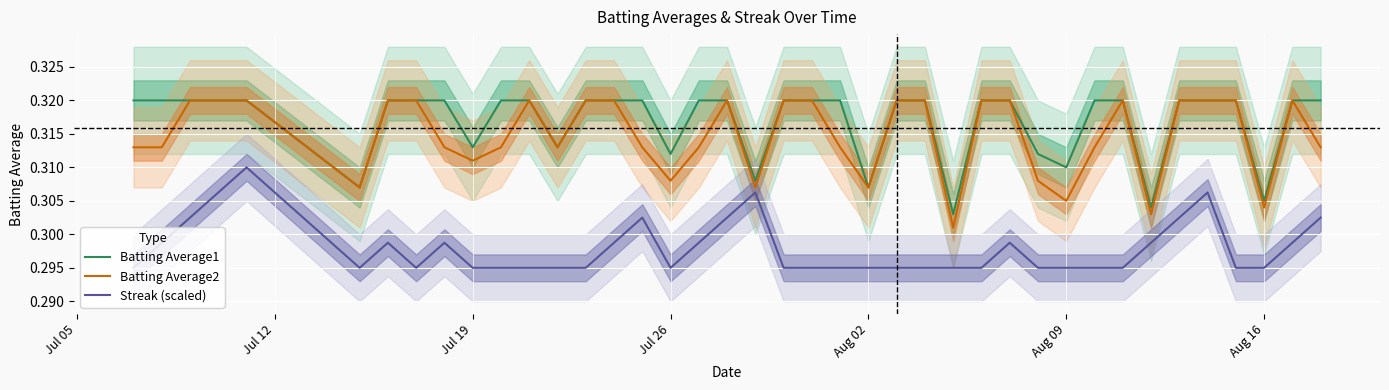

Does the chart display data point markers on the line(s)?

No